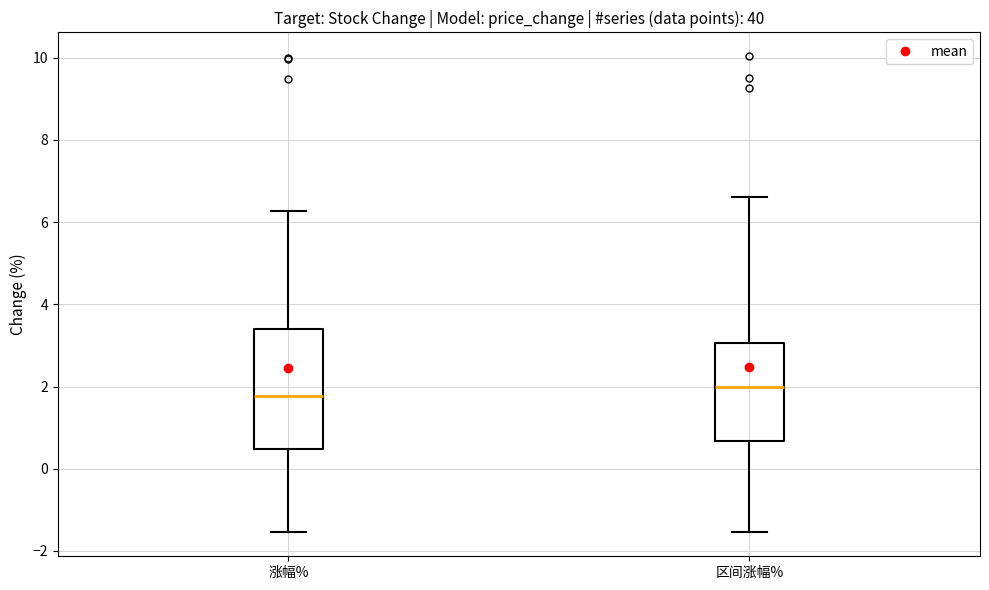

Where does the median line of the box for 区间涨幅% sit on the y-axis? The values are not printed on the chart, so give them approximately, as read against the axis.

2.0